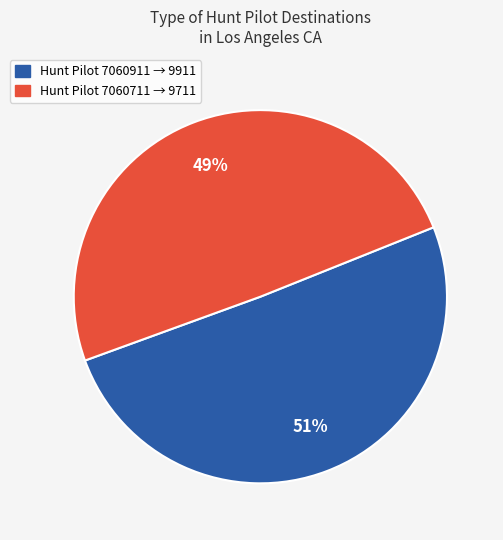

How many segments does this pie chart have?

2